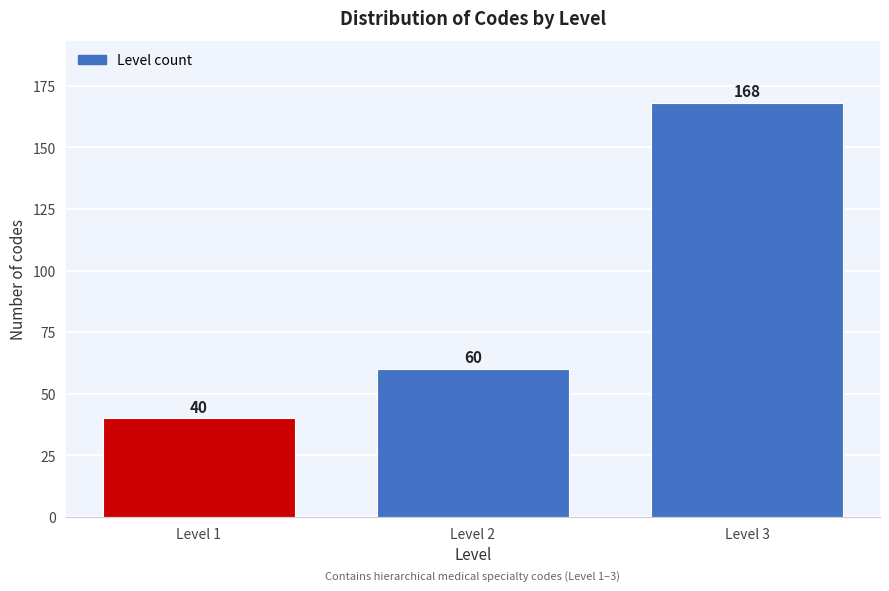

Reading left to right, what are all the values shown in this chart?

40	60	168